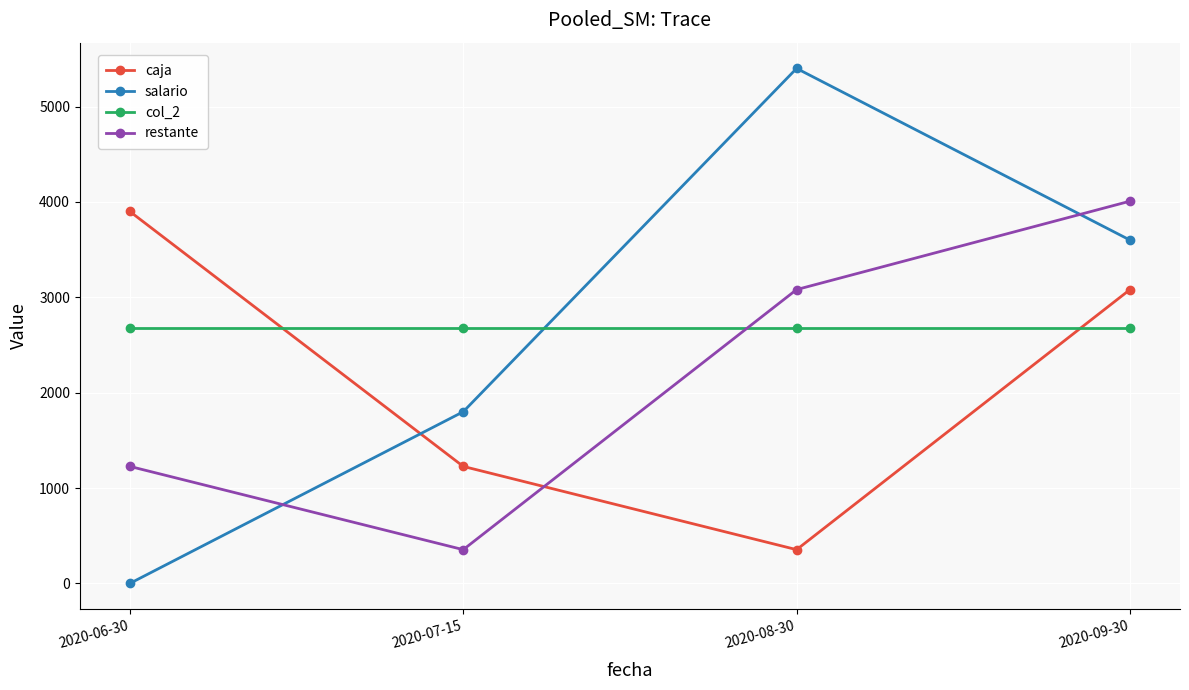

Which series has the largest range (max minus min)?

salario